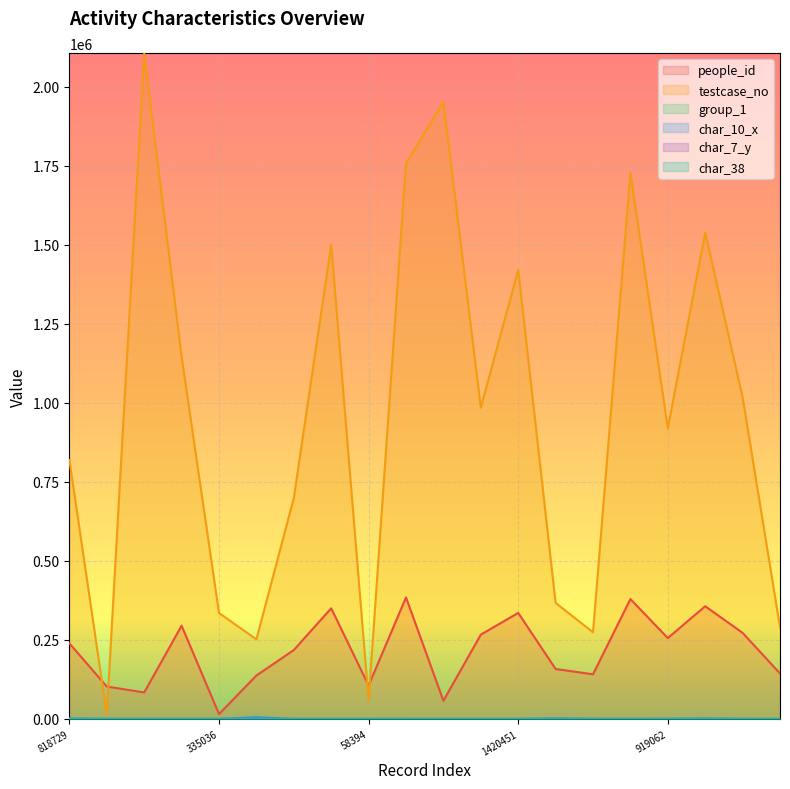

In group_1, how many points are lower than both neighbors (excluding endpoints)?

4